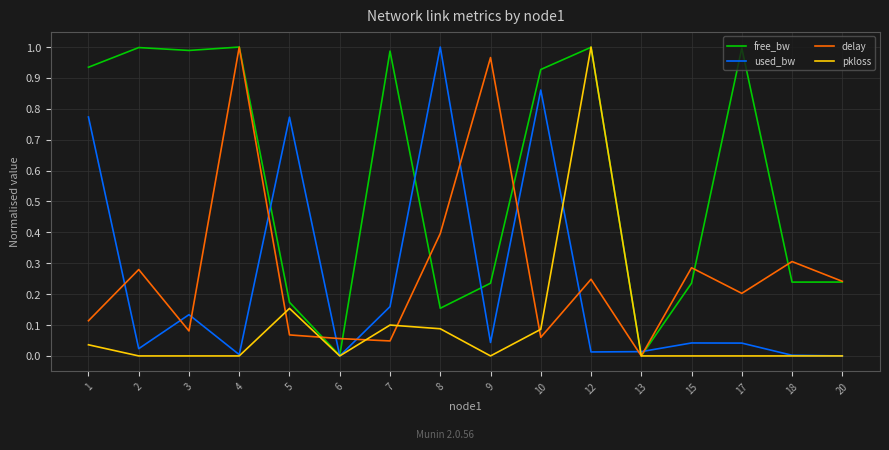

Where is the first local maximum for used_bw?

3